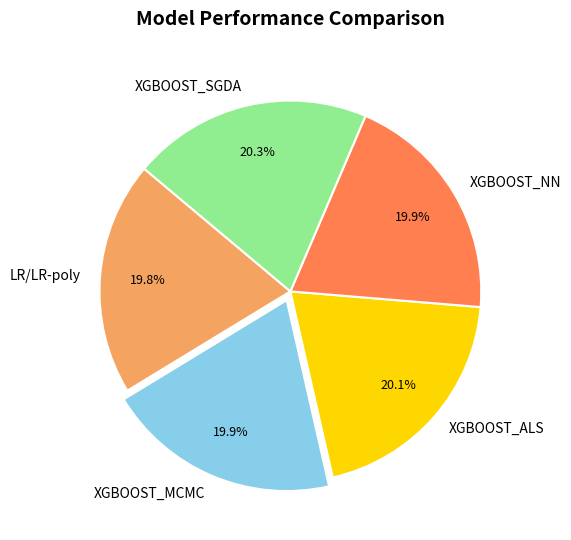

Combined, what portion of the pie is XGBOOST_SGDA and XGBOOST_NN?

40.2%